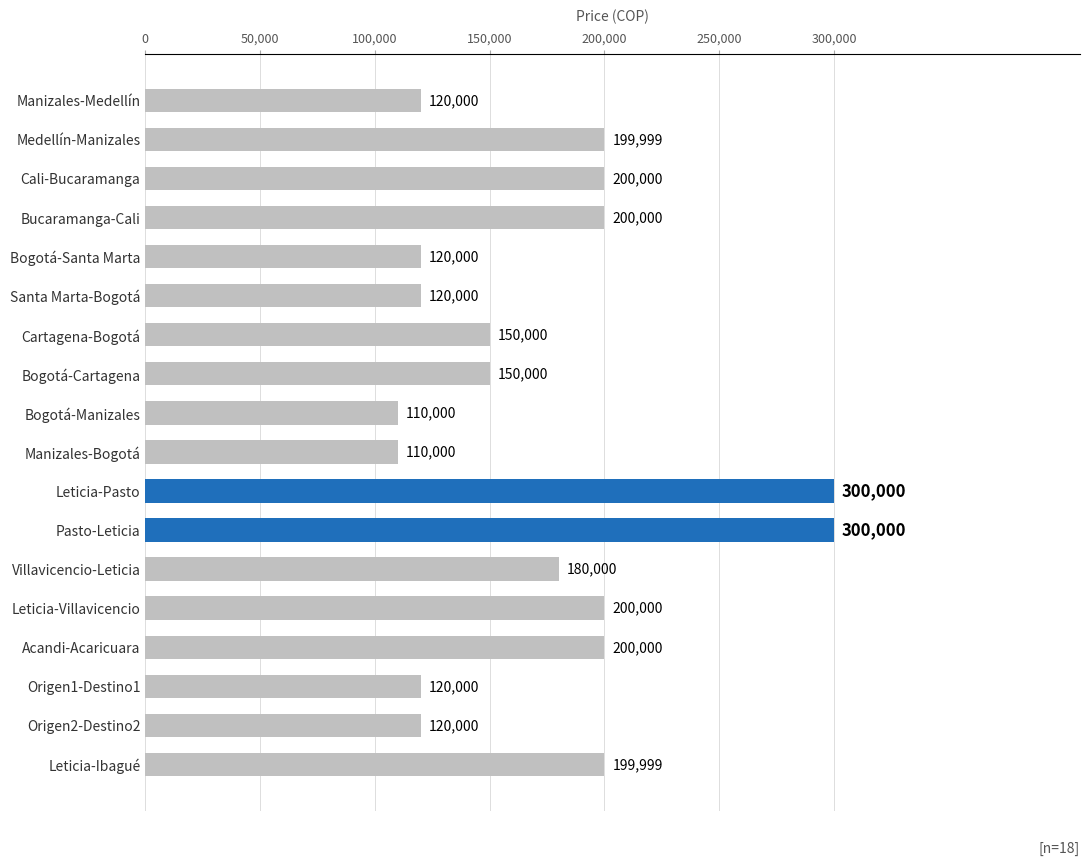

Reading bottom to top, transcribe all the data shown in this chart.

199999	120000	120000	200000	200000	180000	300000	300000	110000	110000	150000	150000	120000	120000	200000	200000	199999	120000